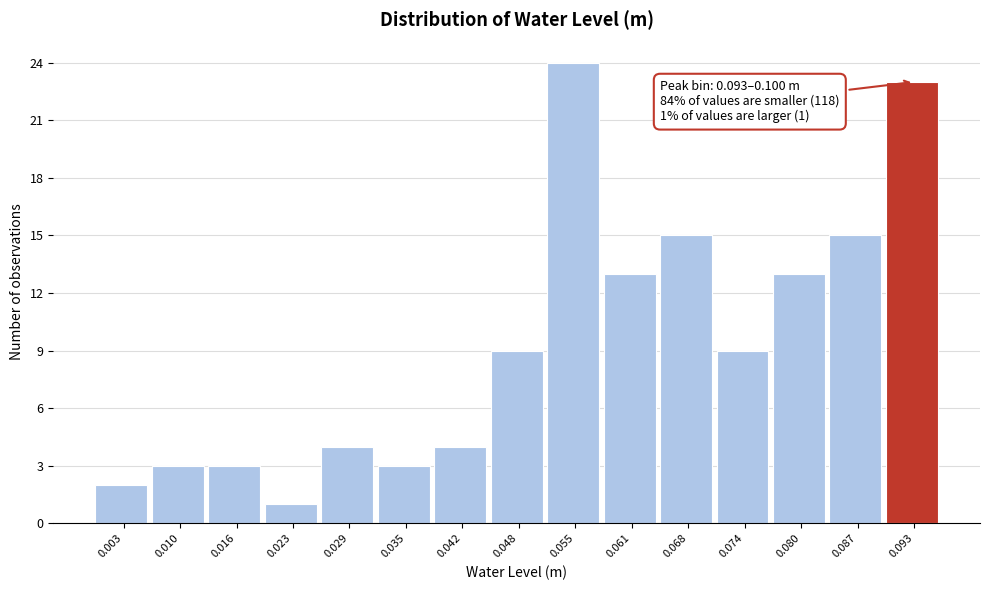

Reading right to left, extract all data points from this chart.

0.093=23	0.087=15	0.080=13	0.074=9	0.068=15	0.061=13	0.055=24	0.048=9	0.042=4	0.035=3	0.029=4	0.023=1	0.016=3	0.010=3	0.003=2